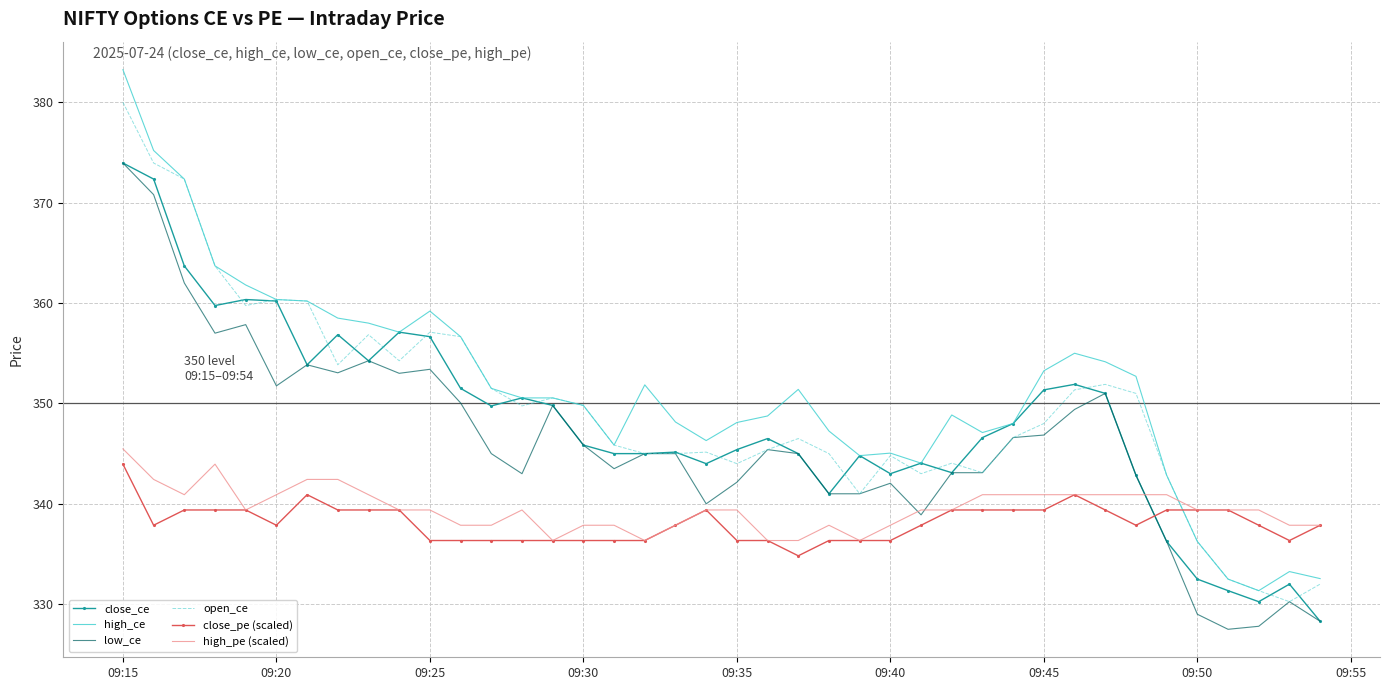

True or false: open_ce and close_pe (scaled) intersect in this chart.

True